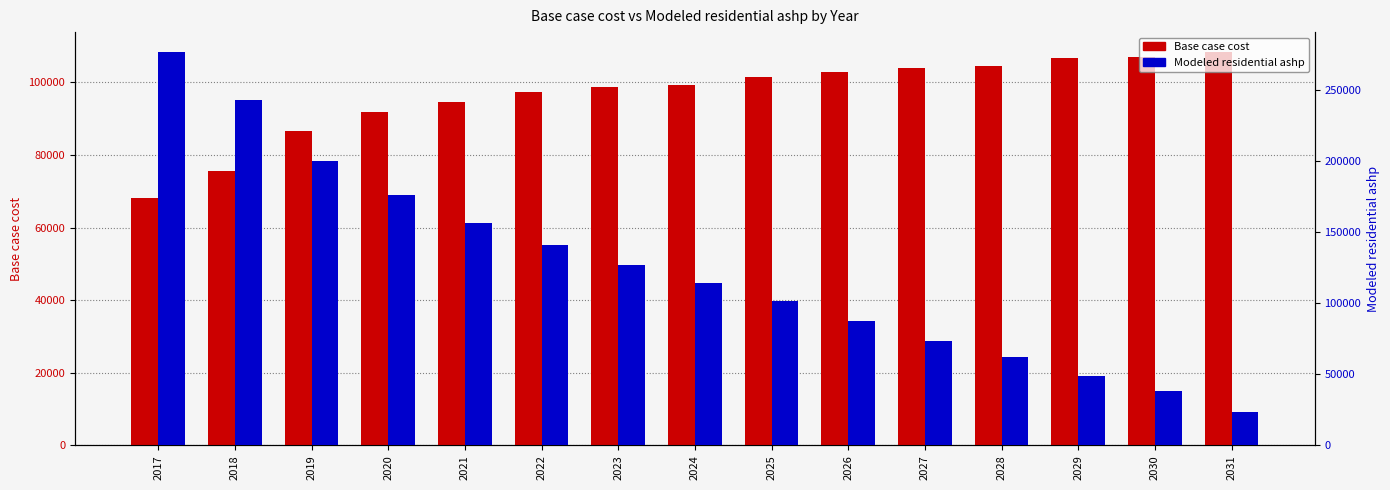

Are the bars horizontal?

No